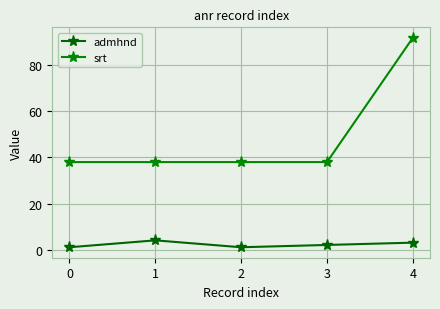

The srt series shows 55 at 1. True or false?

False